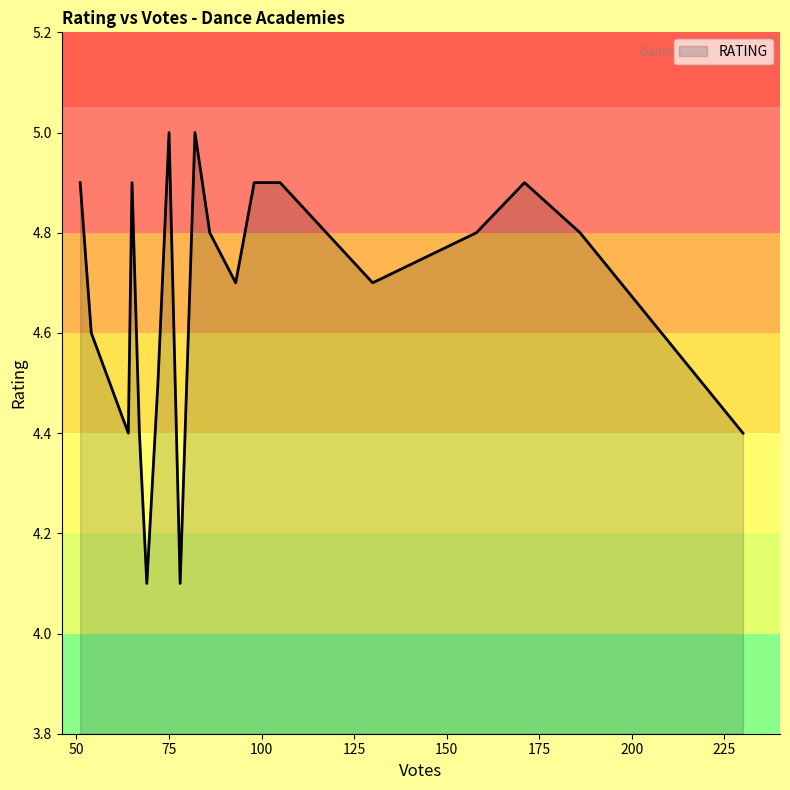

What is the maximum value shown in the chart?

5.0